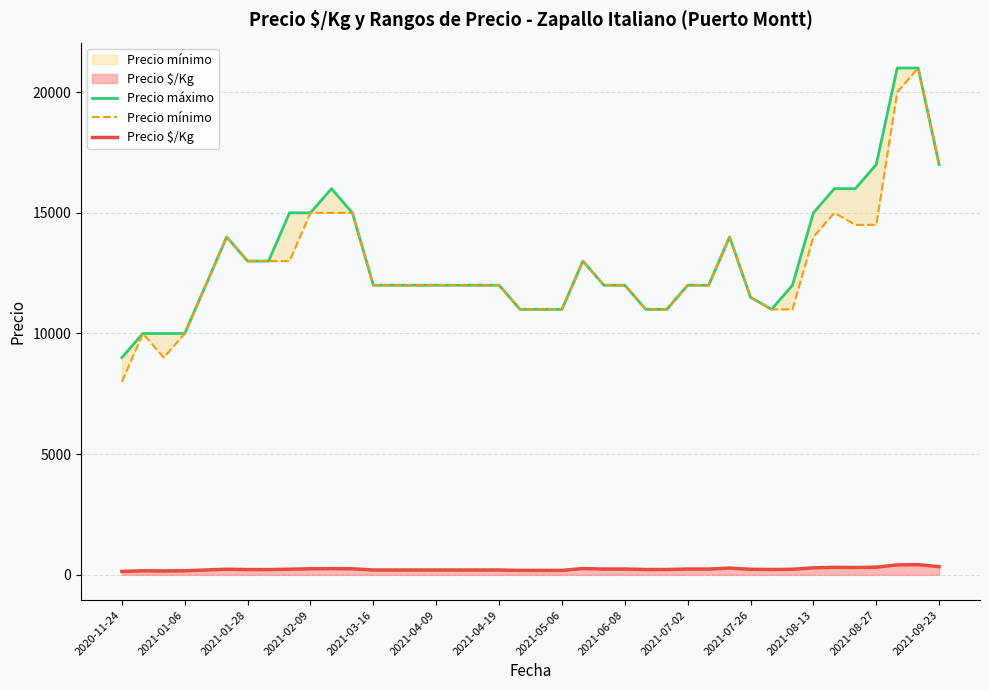

What is the minimum value shown in the chart?

141